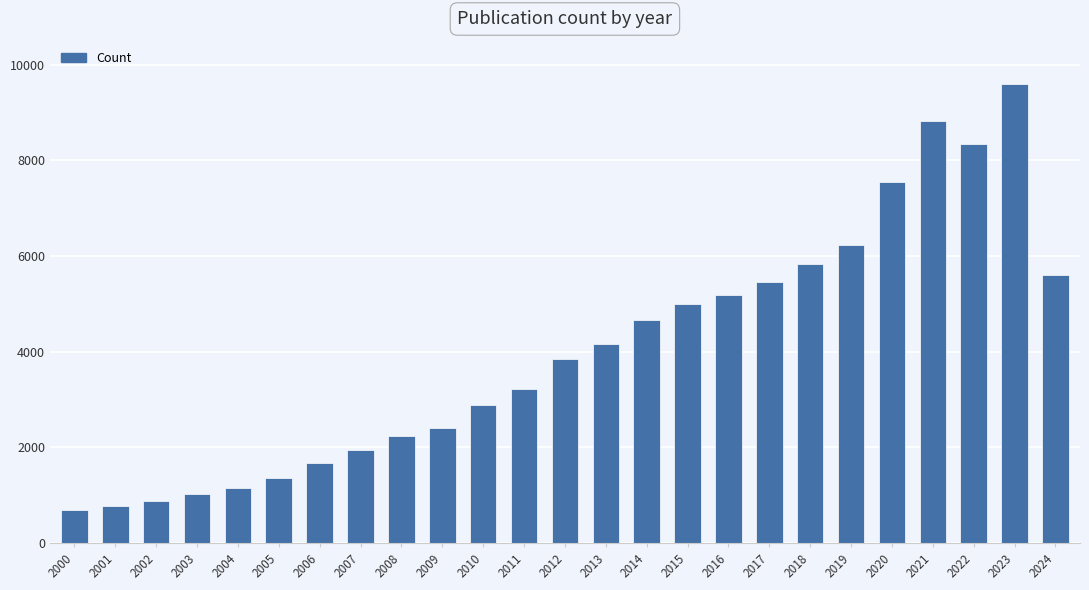

Are the bars horizontal?

No